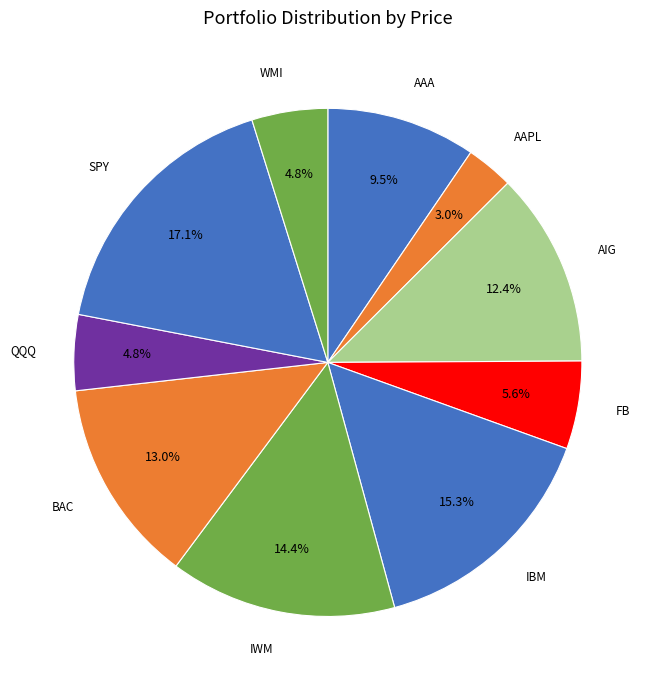

How many segments does this pie chart have?

10